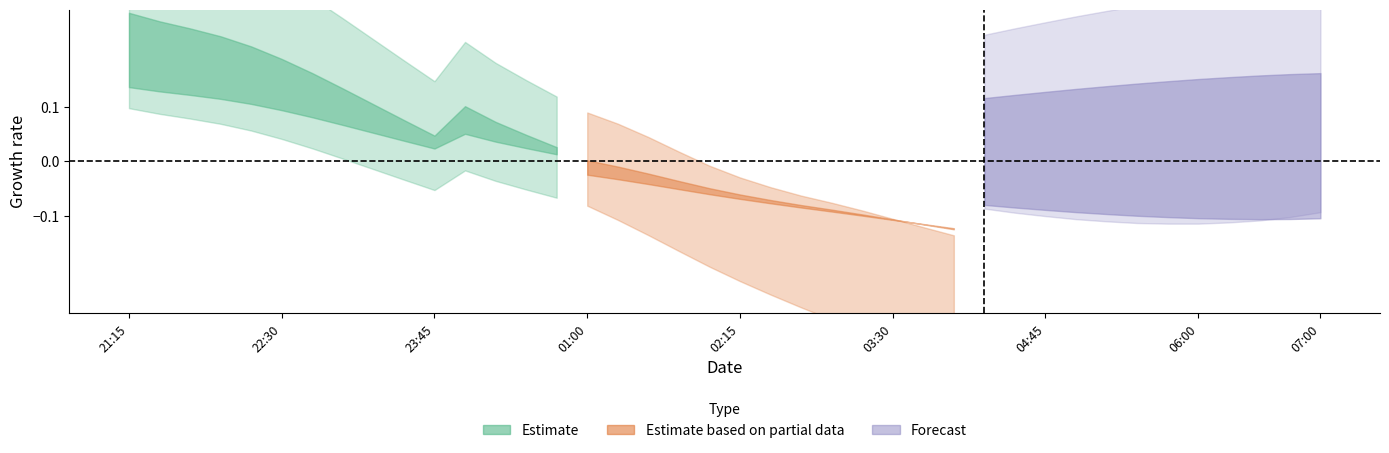

At how many categories does at least one series exceed 0?

40